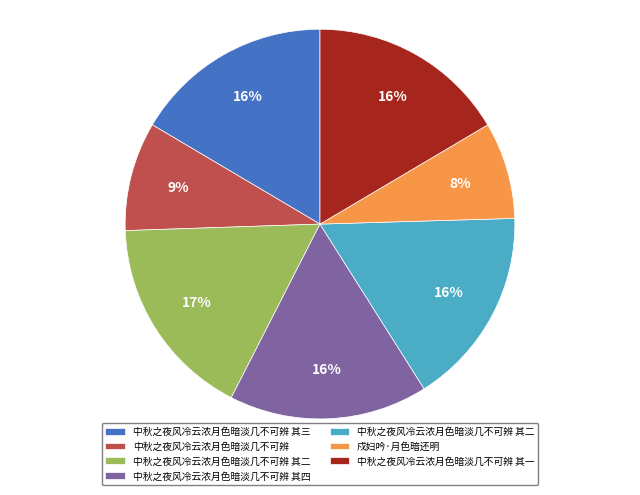

Is there a majority slice in this chart?

No